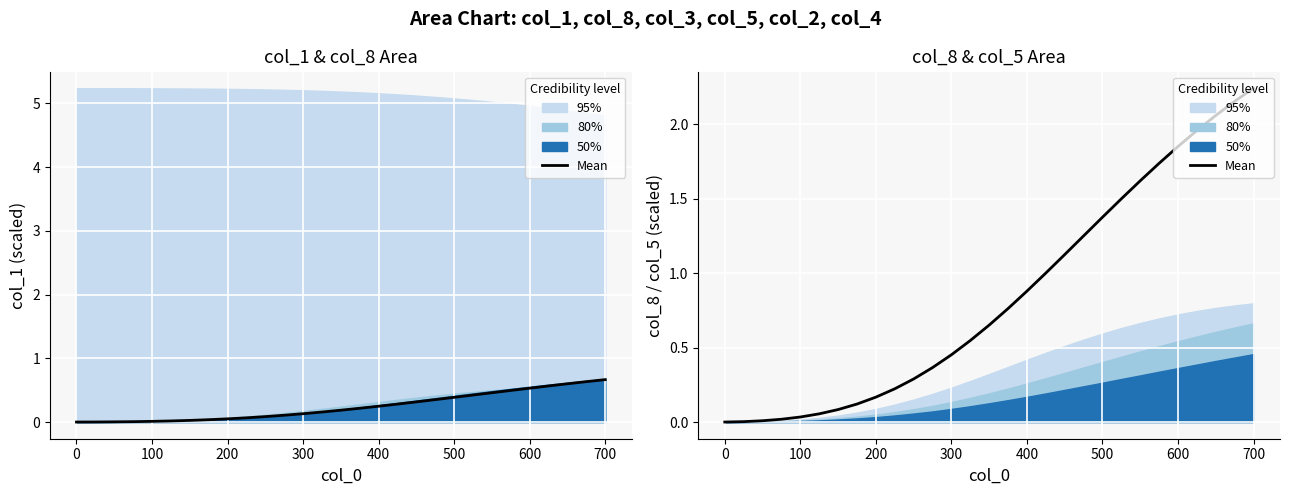

What is the average value?

0.8